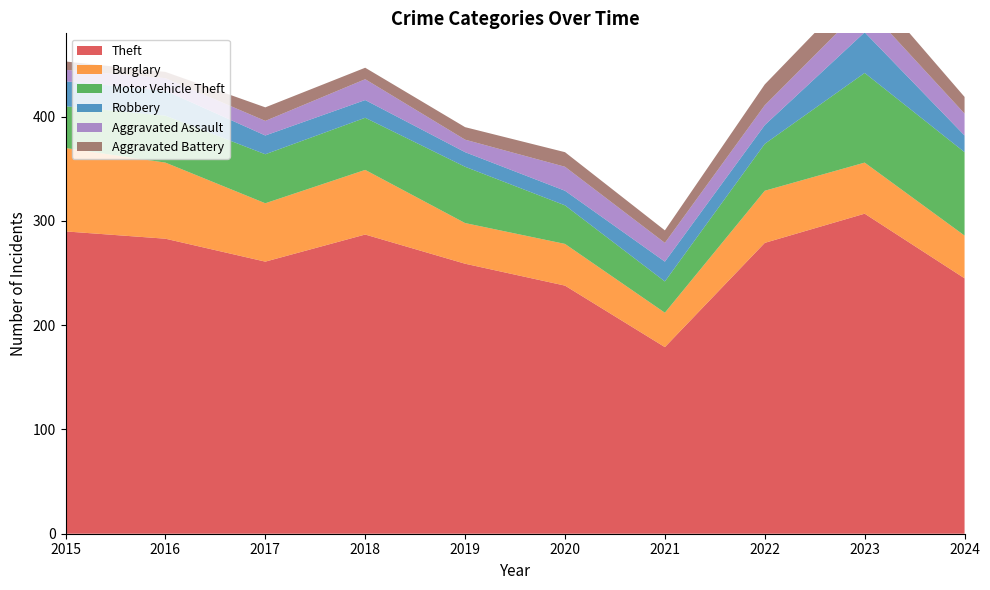

Reading left to right, what are all the values shown in this chart?

Theft: 2015=290	2016=283	2017=261	2018=287	2019=259	2020=238	2021=179	2022=279	2023=307	2024=245
Burglary: 2015=80	2016=73	2017=56	2018=62	2019=39	2020=40	2021=33	2022=50	2023=49	2024=41
Motor Vehicle Theft: 2015=40	2016=45	2017=47	2018=50	2019=54	2020=37	2021=30	2022=45	2023=86	2024=80
Robbery: 2015=24	2016=24	2017=18	2018=17	2019=14	2020=14	2021=19	2022=18	2023=39	2024=16
Aggravated Assault: 2015=11	2016=12	2017=14	2018=20	2019=12	2020=23	2021=18	2022=19	2023=26	2024=21
Aggravated Battery: 2015=8	2016=6	2017=13	2018=11	2019=12	2020=14	2021=12	2022=20	2023=23	2024=16